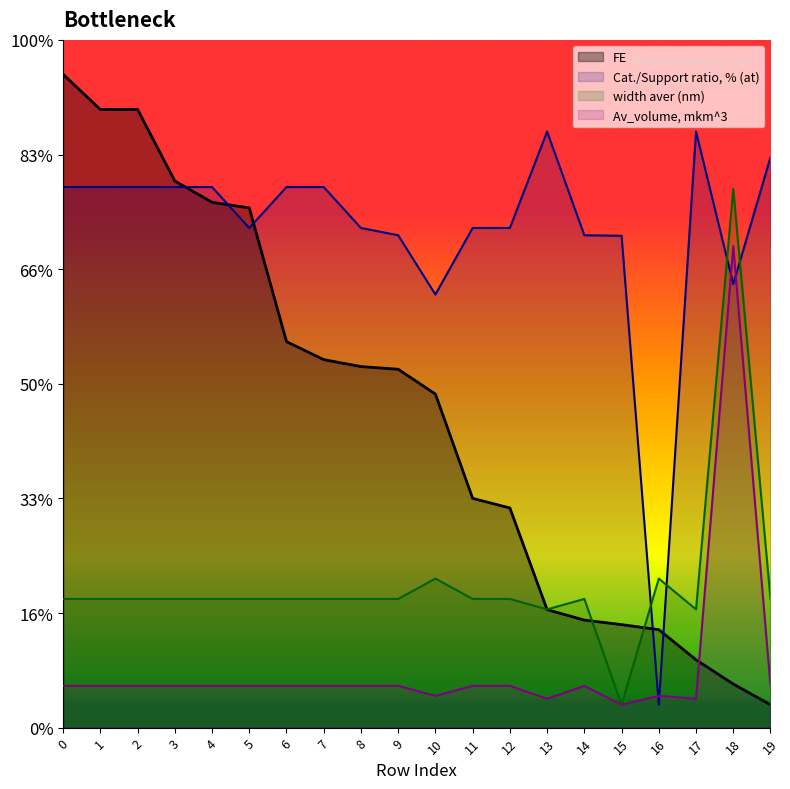

True or false: Av_volume, mkm^3 has more than 0 interior local peaks.

True